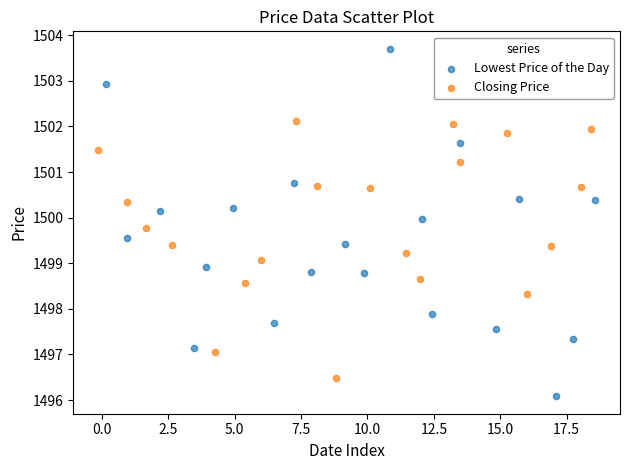

Which series contains the lowest Y value?

Lowest Price of the Day